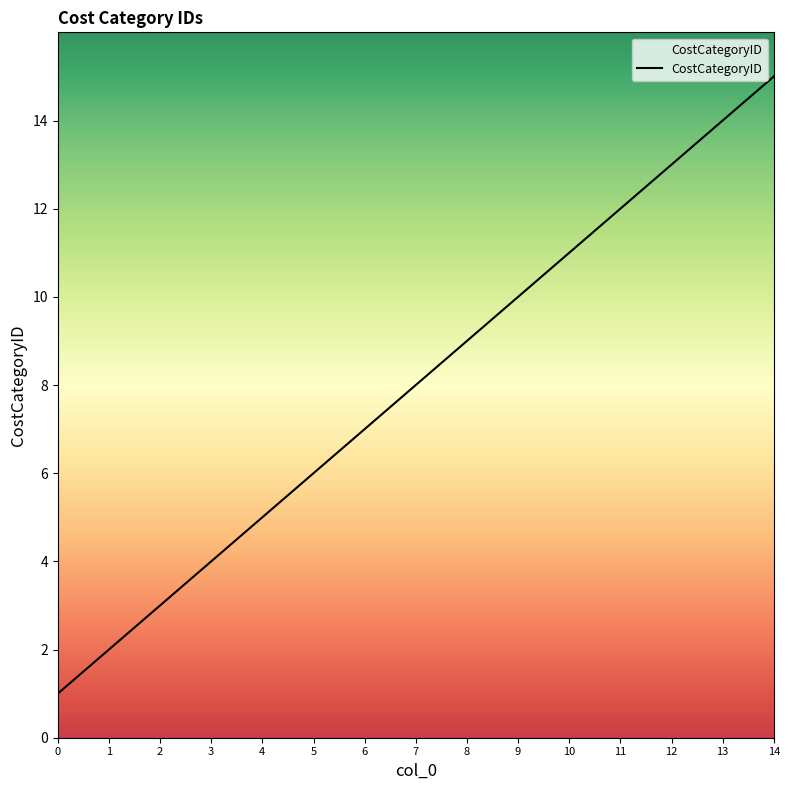

List the labels in order of value, smallest first.

0, 1, 2, 3, 4, 5, 6, 7, 8, 9, 10, 11, 12, 13, 14